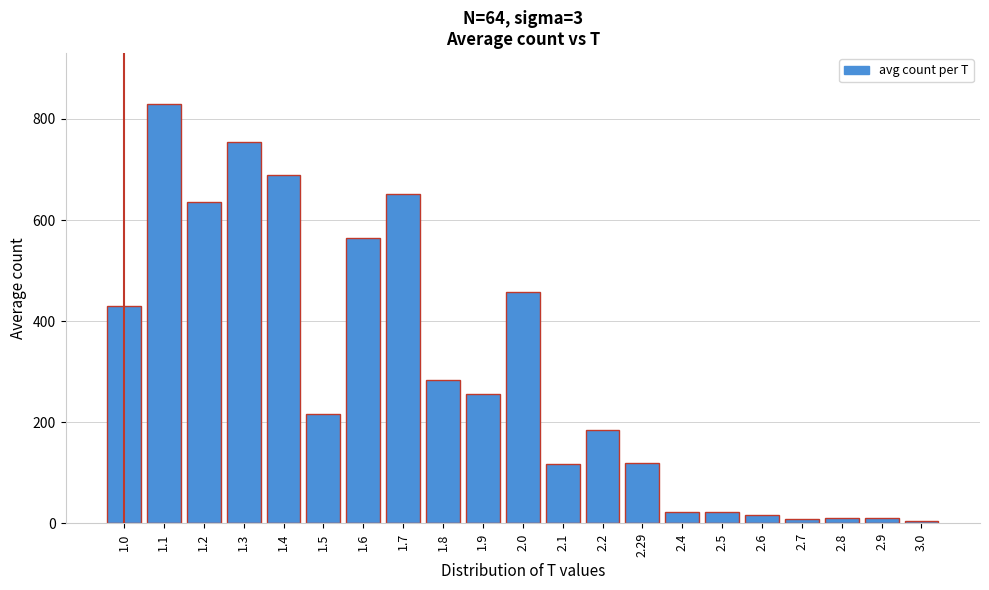

What is the value of the 13th bar from the left?

184.0